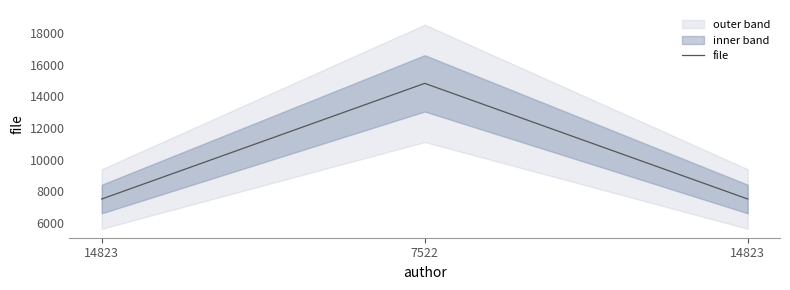

Rank the categories by value from lowest to highest.

14823, 14823, 7522